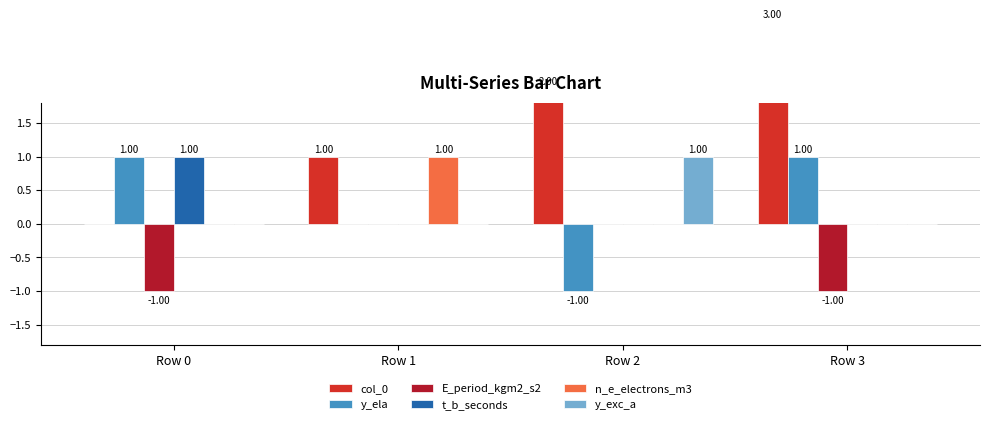

Is the value of col_0 at Row 2 greater than the value of y_ela at Row 1?

Yes